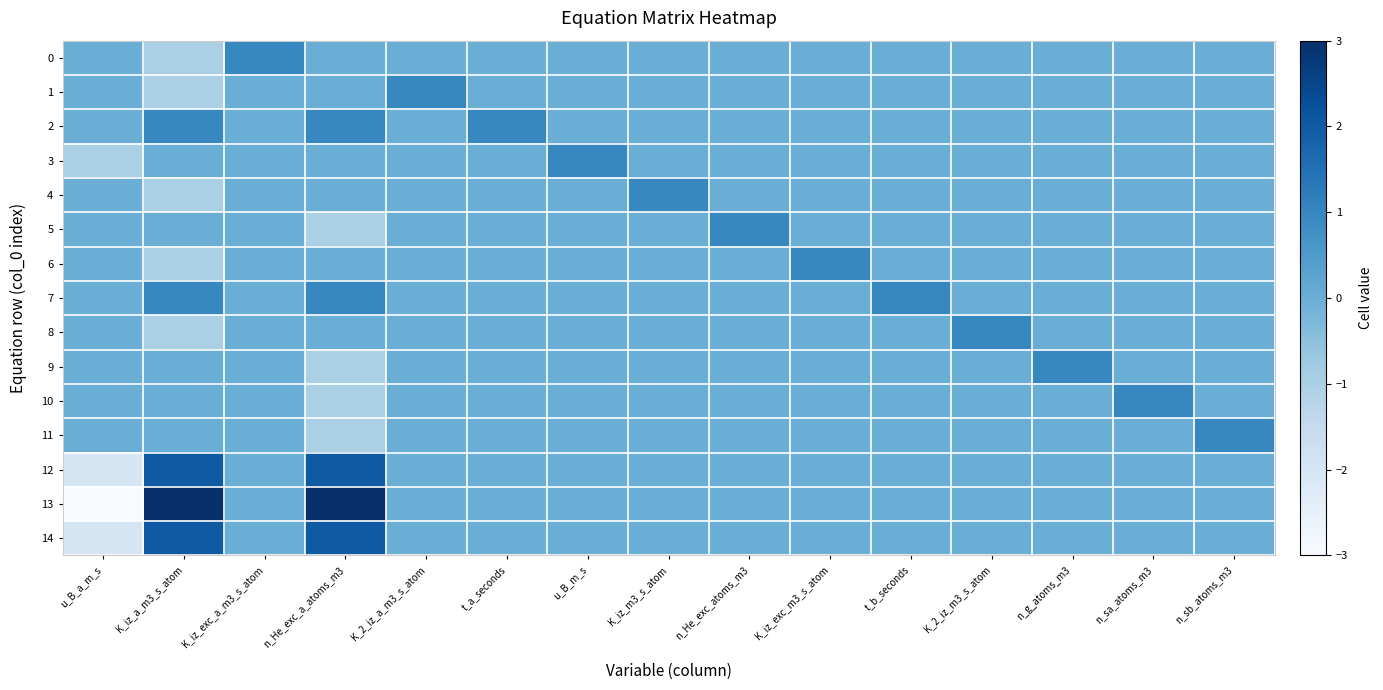

Which series has the largest range (max minus min)?

13